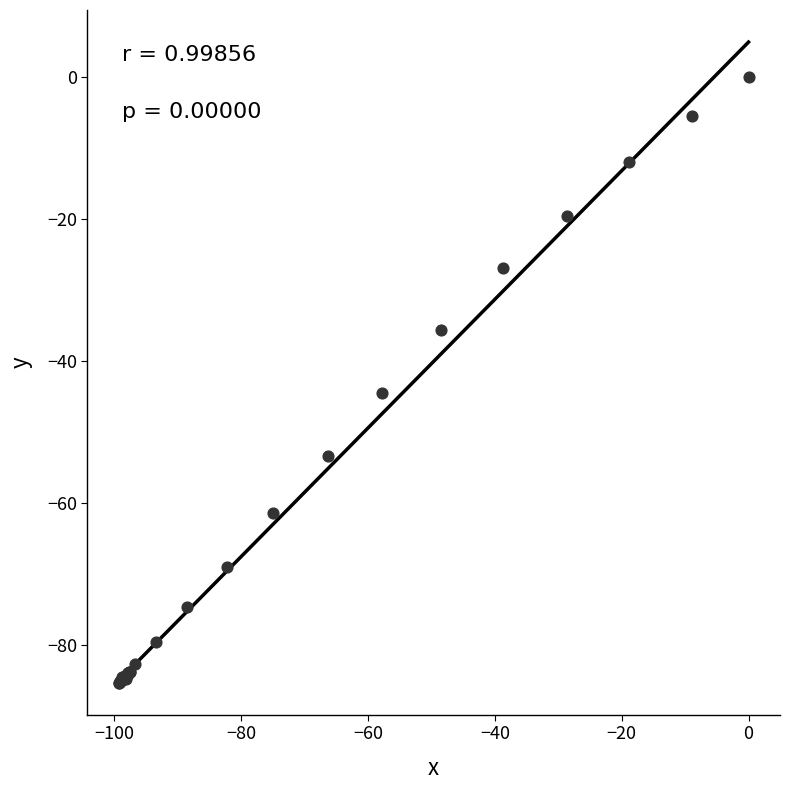

What Y value in the scatter plot is closest to -42?

-44.5